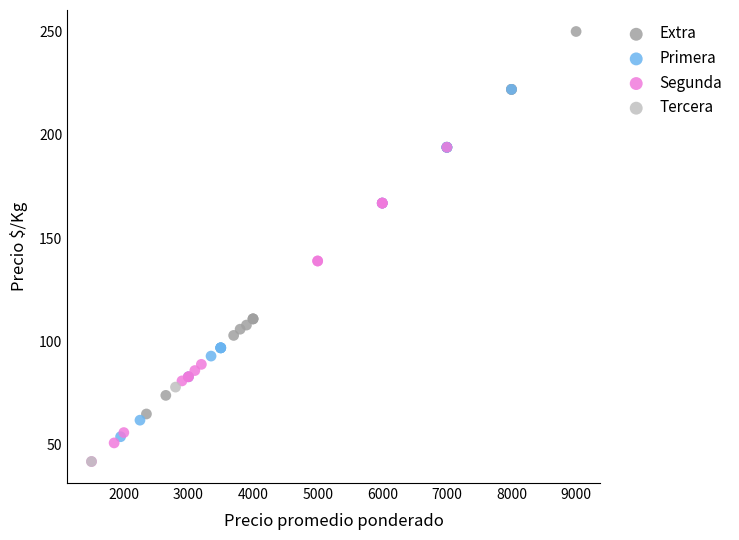

What are all the series names shown in the legend?

Extra, Primera, Segunda, Tercera